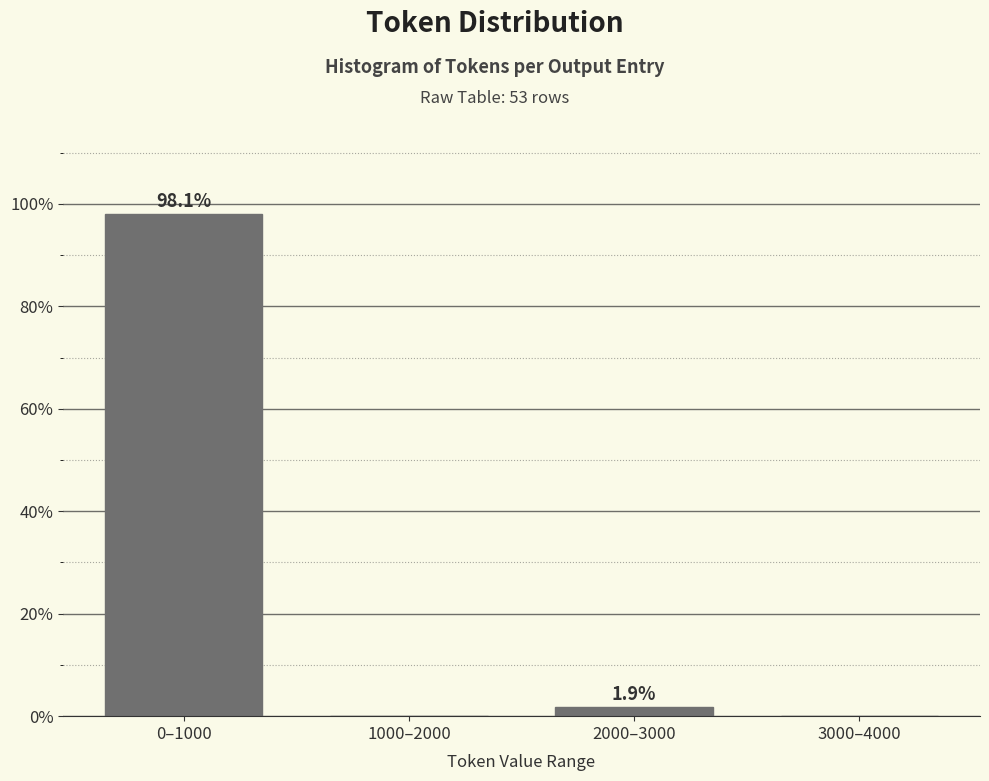

Reading left to right, what are all the values shown in this chart?

0–1000=98.1	1000–2000=0.0	2000–3000=1.9	3000–4000=0.0